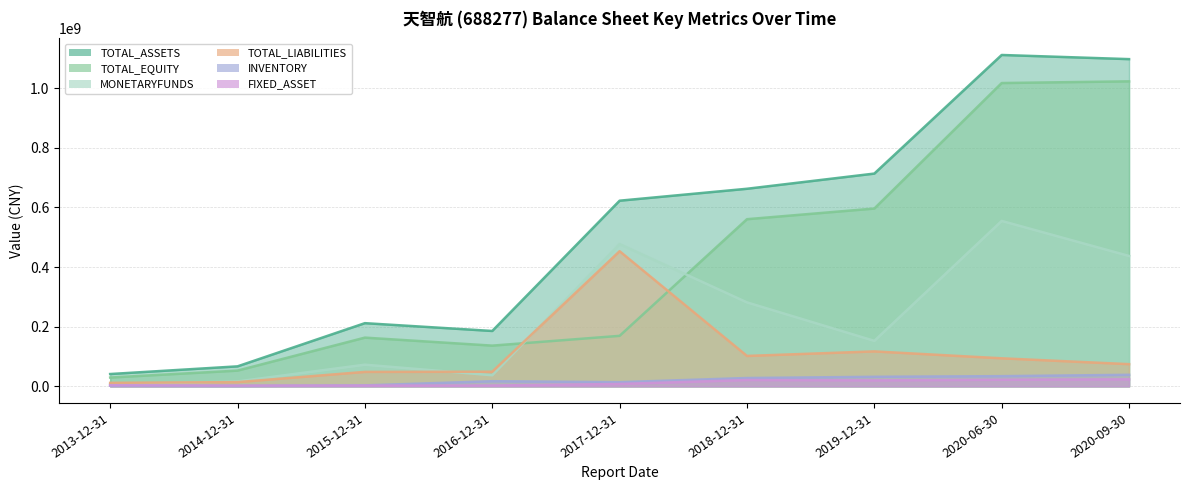

In INVENTORY, how many points are higher than both neighbors (excluding endpoints)?

1